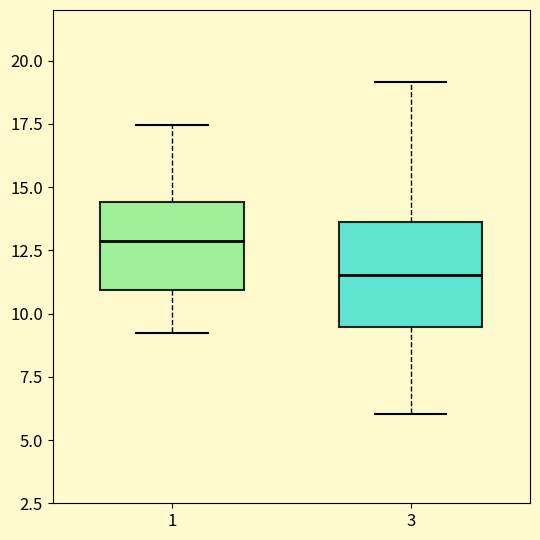

Reading left to right, transcribe this box plot: for each box, give where its median line is, the range the box spans, and where its two whiskers end, as read against the y-axis. The values are not printed on the chart, so give them approximately, as read against the axis.

1: median 13.0, box 11.0 to 14.5, whiskers 9.0 to 17.5
3: median 11.5, box 9.5 to 13.5, whiskers 6.0 to 19.0